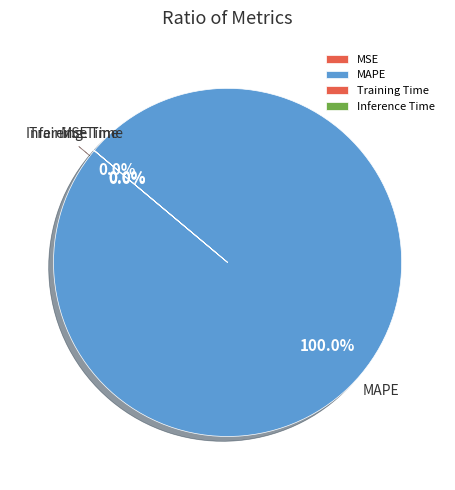

To the nearest percent, what is the combined percentage of MAPE and MSE?

100%